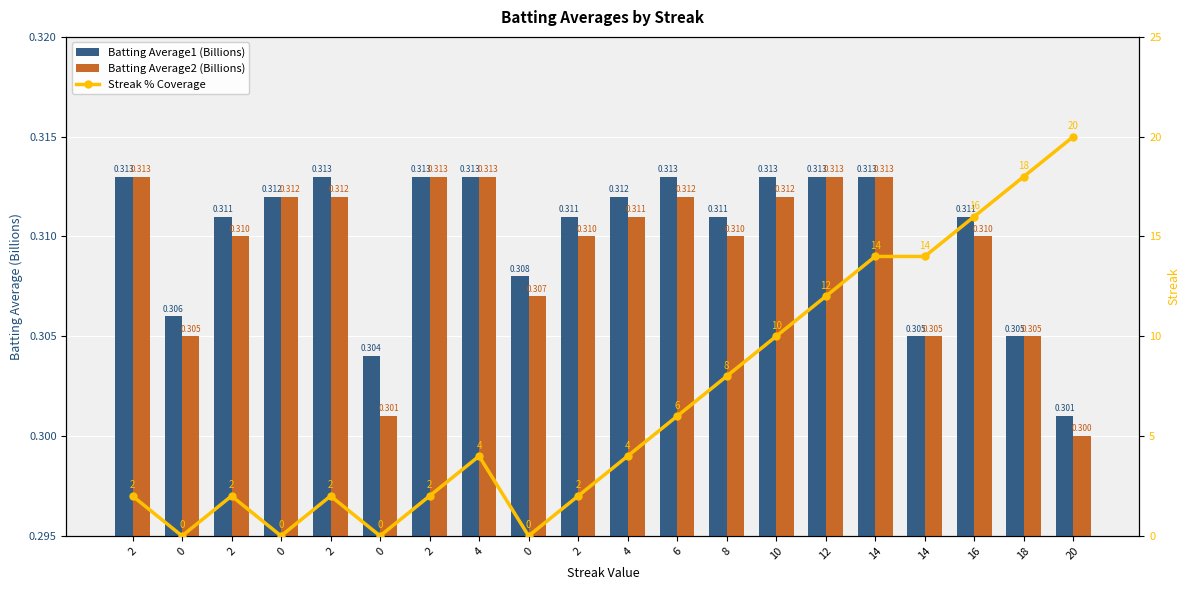

Is the value of Streak % Coverage at 10 greater than the value of Batting Average2 (Billions) at 8?

Yes